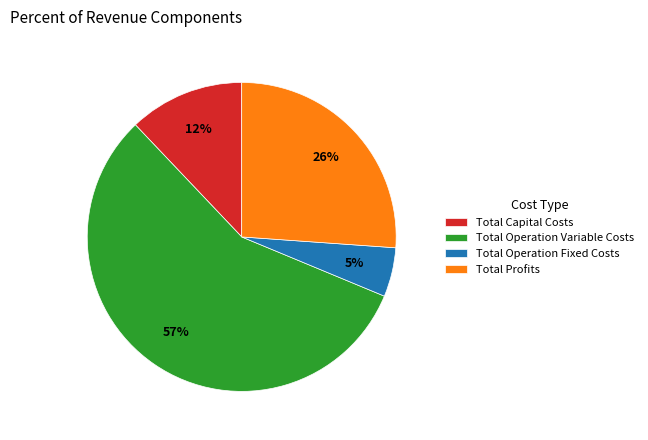

The Total Profits slice represents 26% of the pie. True or false?

True